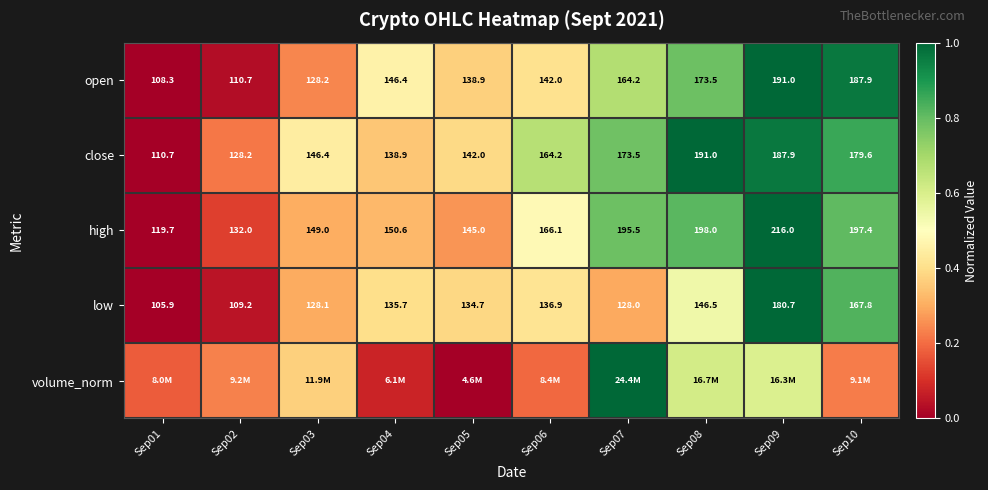

At which label does high reach its minimum?

Sep01